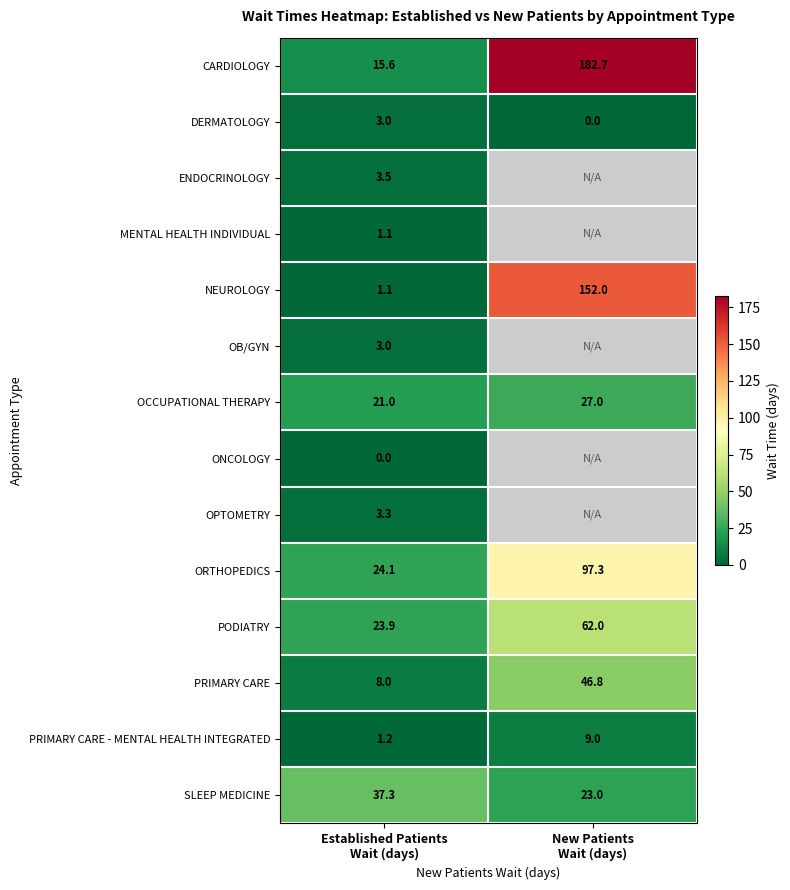

What is the sum of all OCCUPATIONAL THERAPY values?

48.0